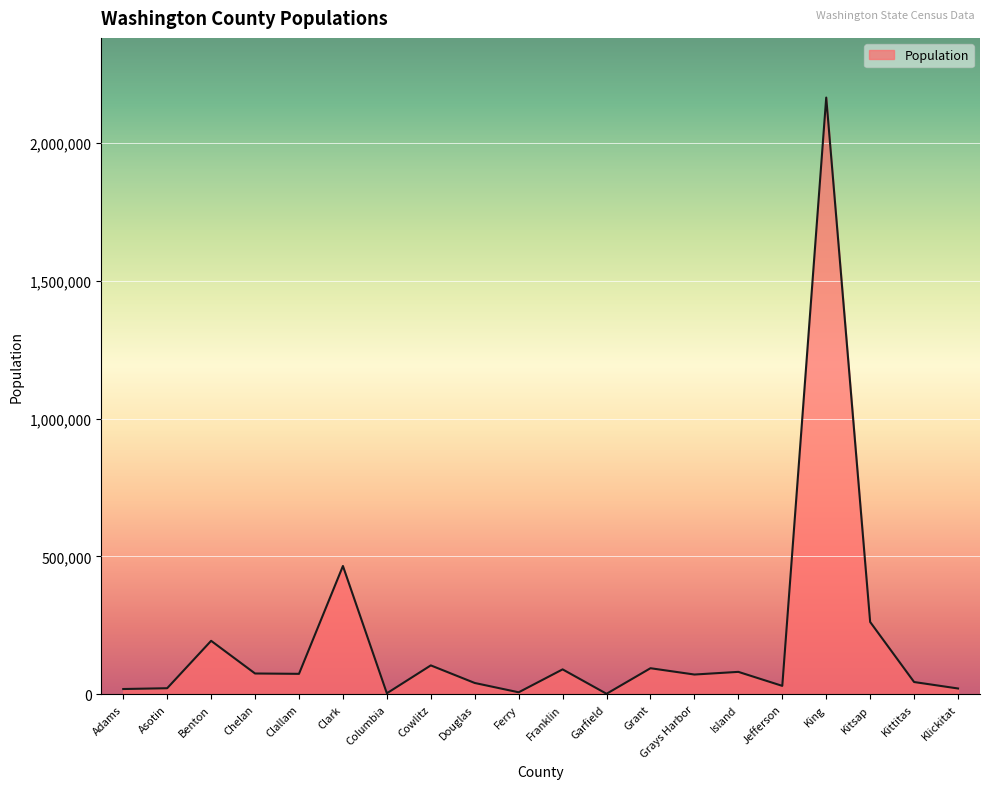

Which category has the highest value across all series?

King